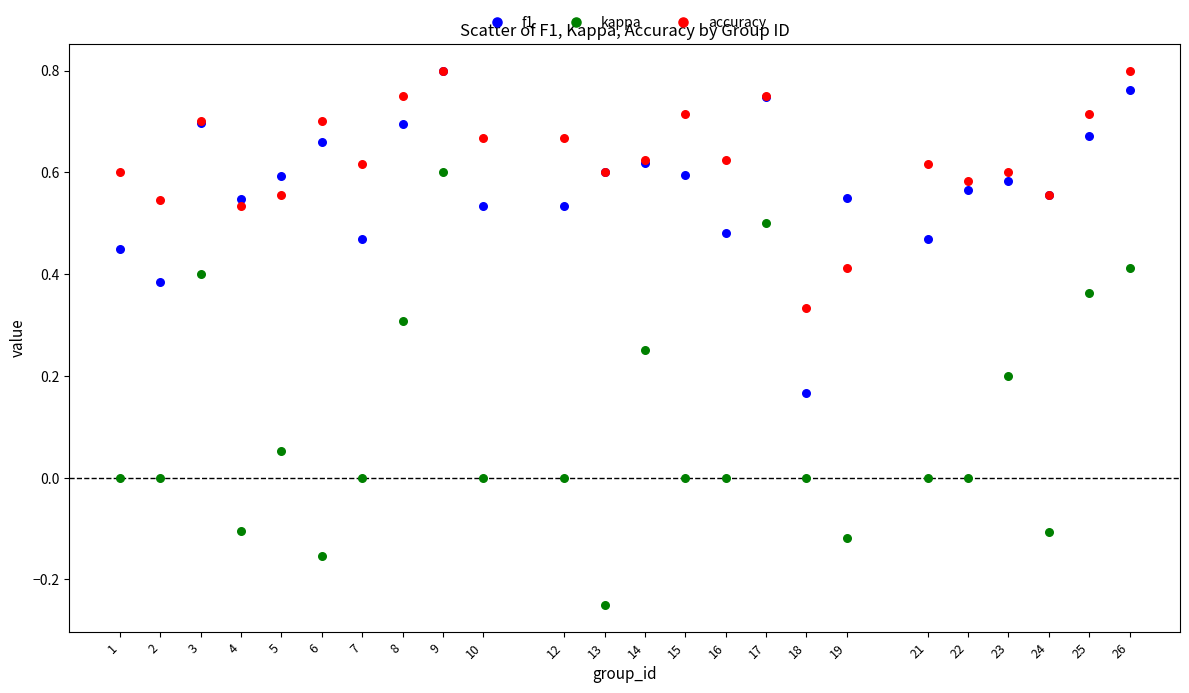

Which series contains the lowest Y value?

kappa